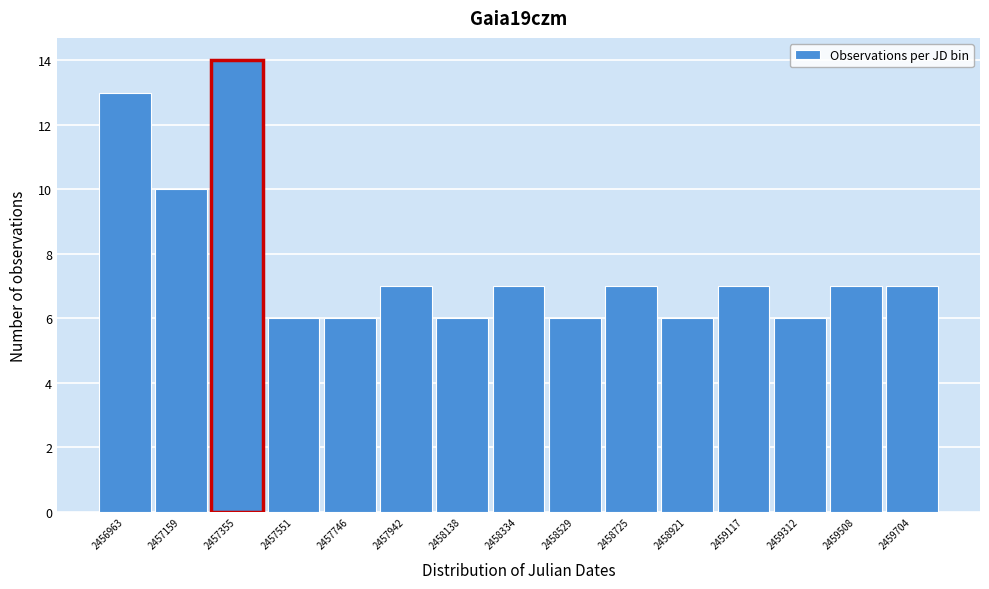

Reading right to left, extract all data points from this chart.

2459704=7	2459508=7	2459312=6	2459117=7	2458921=6	2458725=7	2458529=6	2458334=7	2458138=6	2457942=7	2457746=6	2457551=6	2457355=14	2457159=10	2456963=13